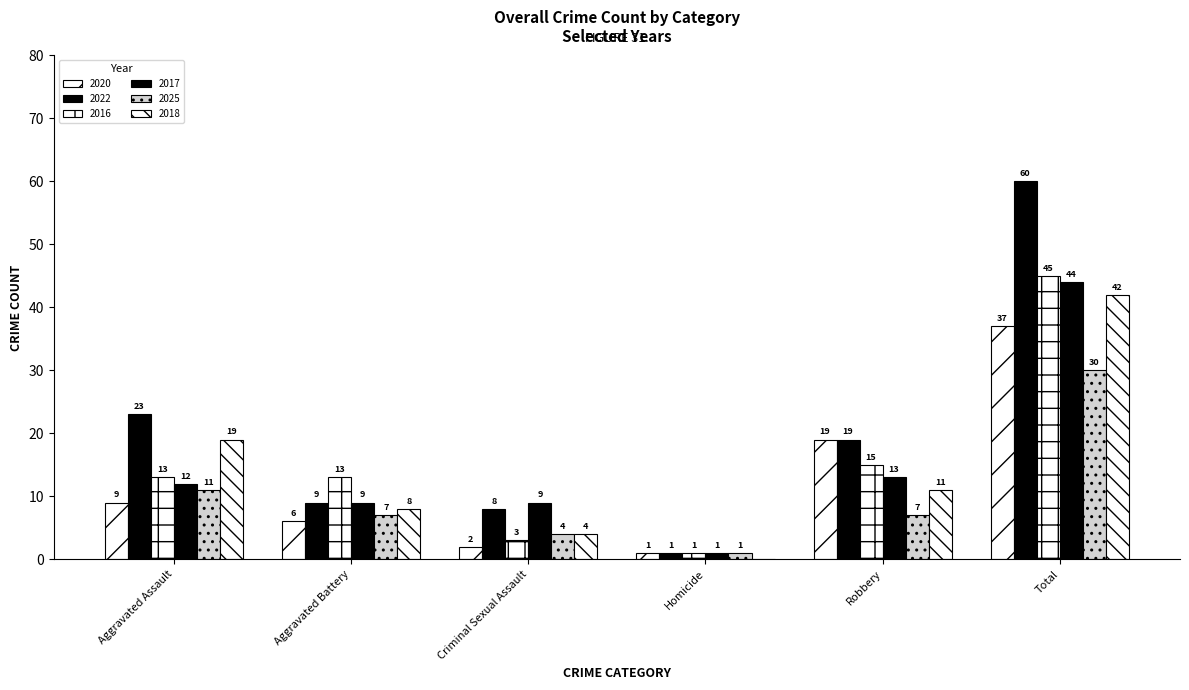

True or false: 2016 has a value of 3 at Criminal Sexual Assault.

True